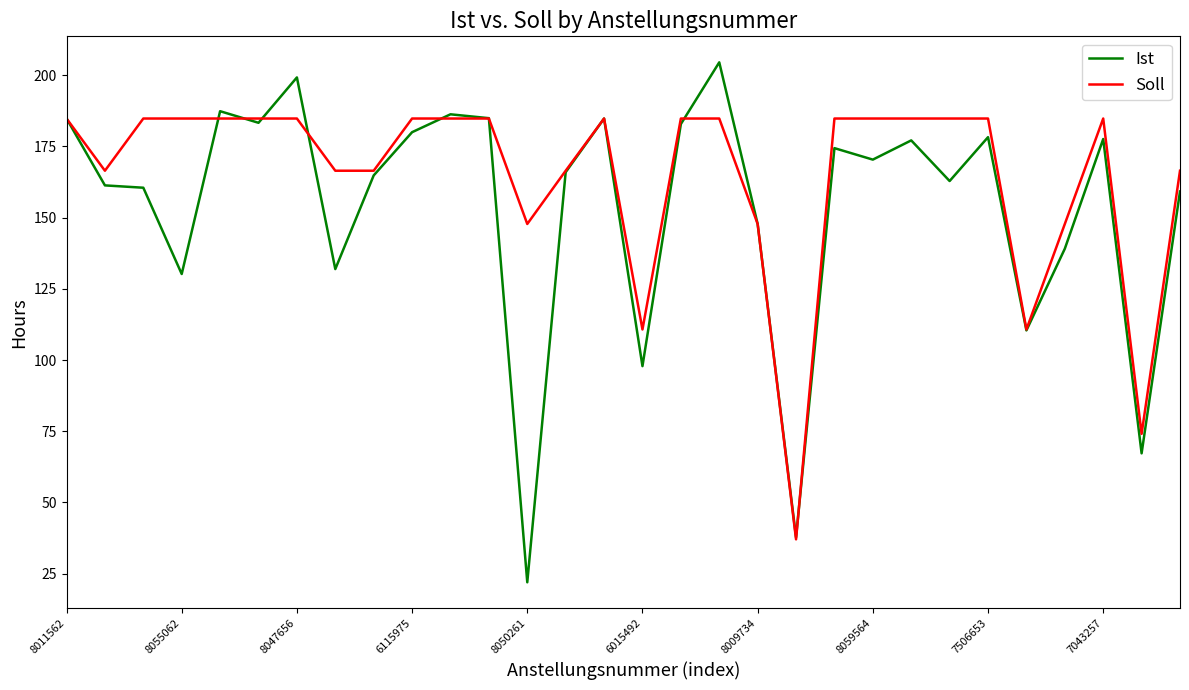

What is the sum of all Soll values?

4934.6